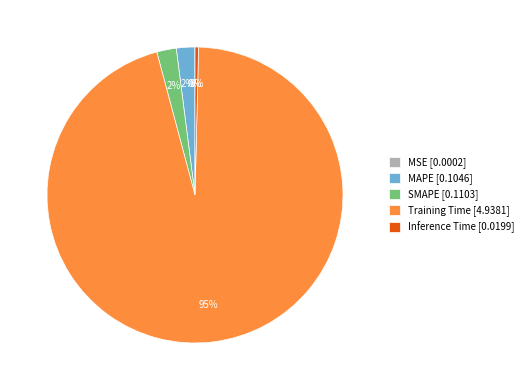

Is the sum of MAPE [0.1046] and SMAPE [0.1103] greater than half?

No